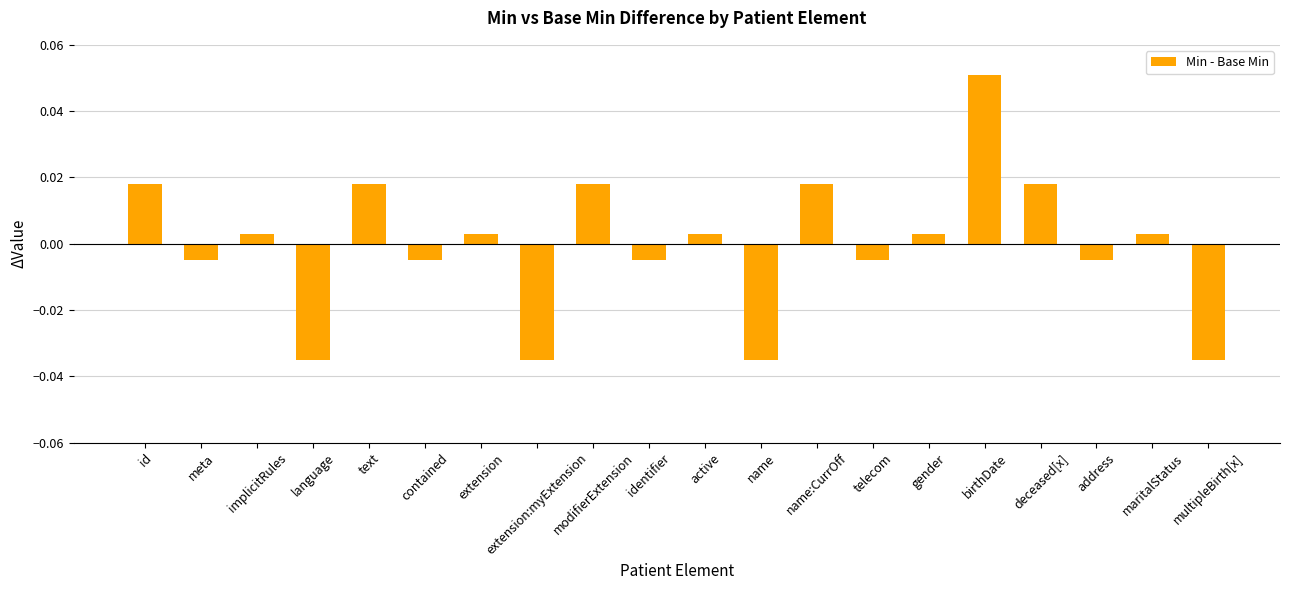

Which category has the highest value across all series?

birthDate